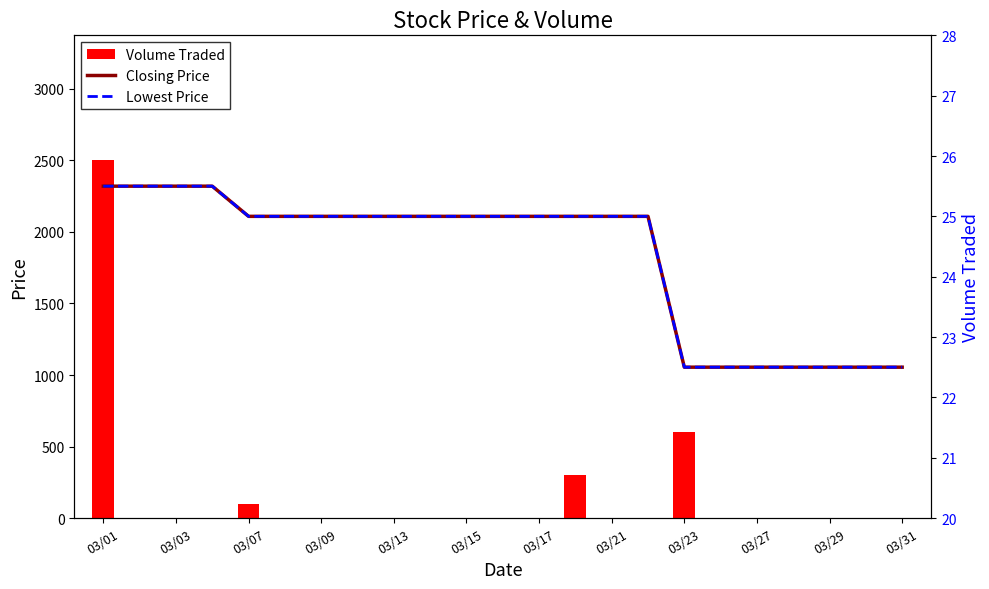

What is the average value of the Volume Traded series?

152.2